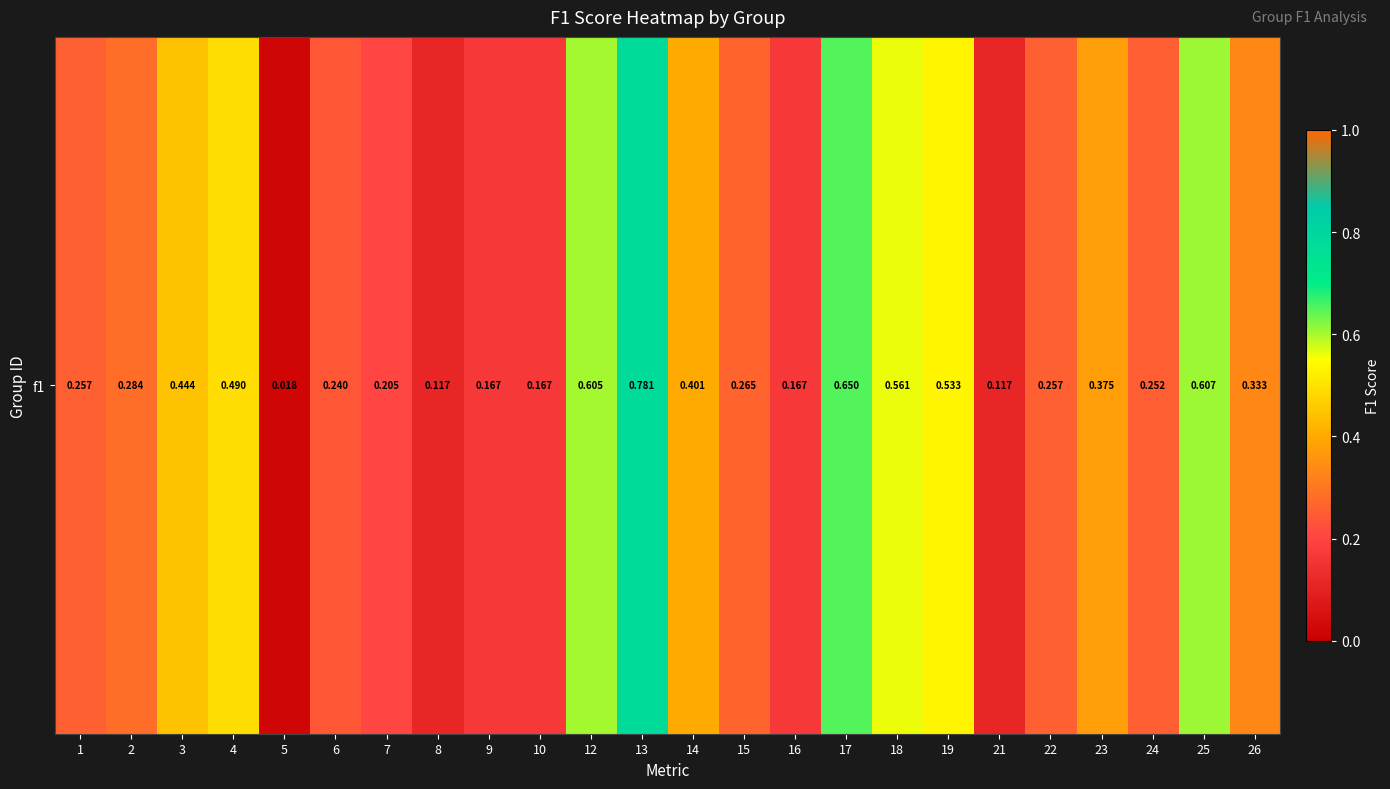

What is the difference between the maximum and minimum values?

0.8